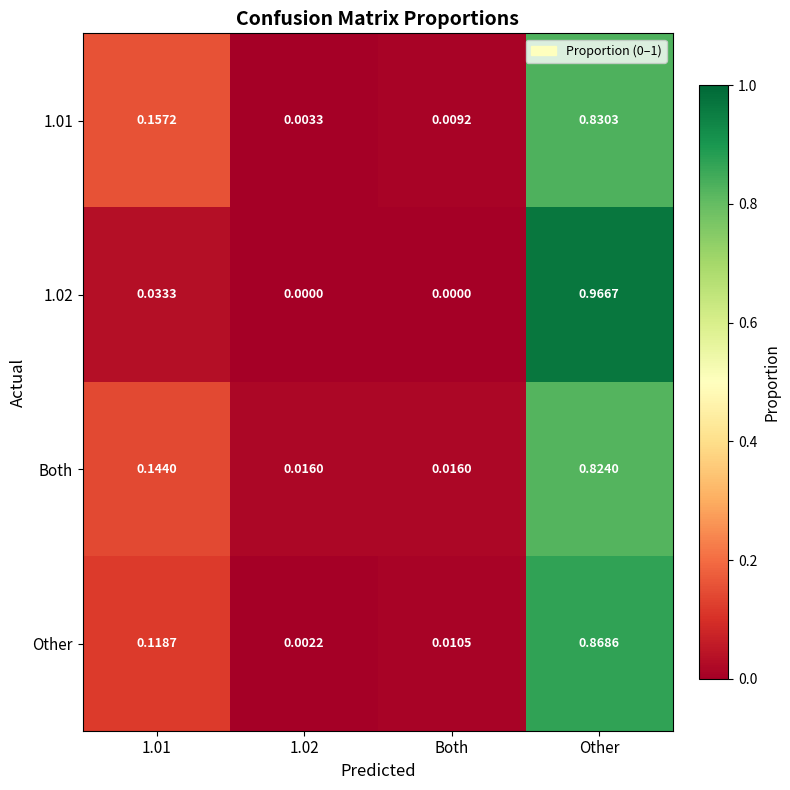

Between Both and Other, which series saw the biggest shift?

1.02